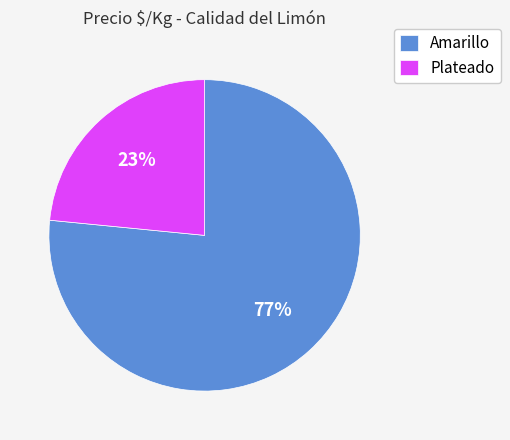

The Amarillo slice represents 85% of the pie. True or false?

False